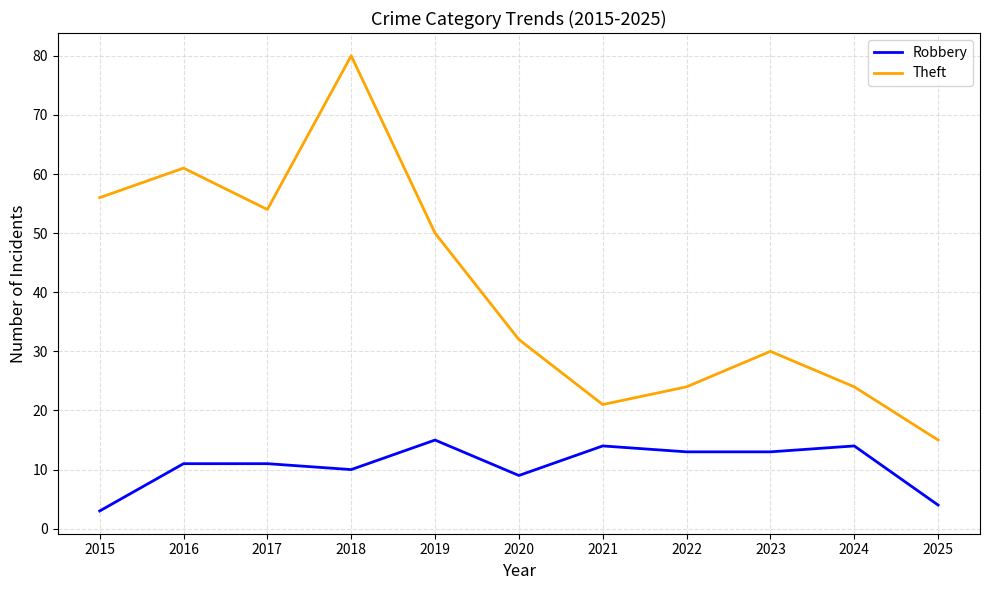

True or false: Robbery has more than 2 points higher than both neighbors.

True